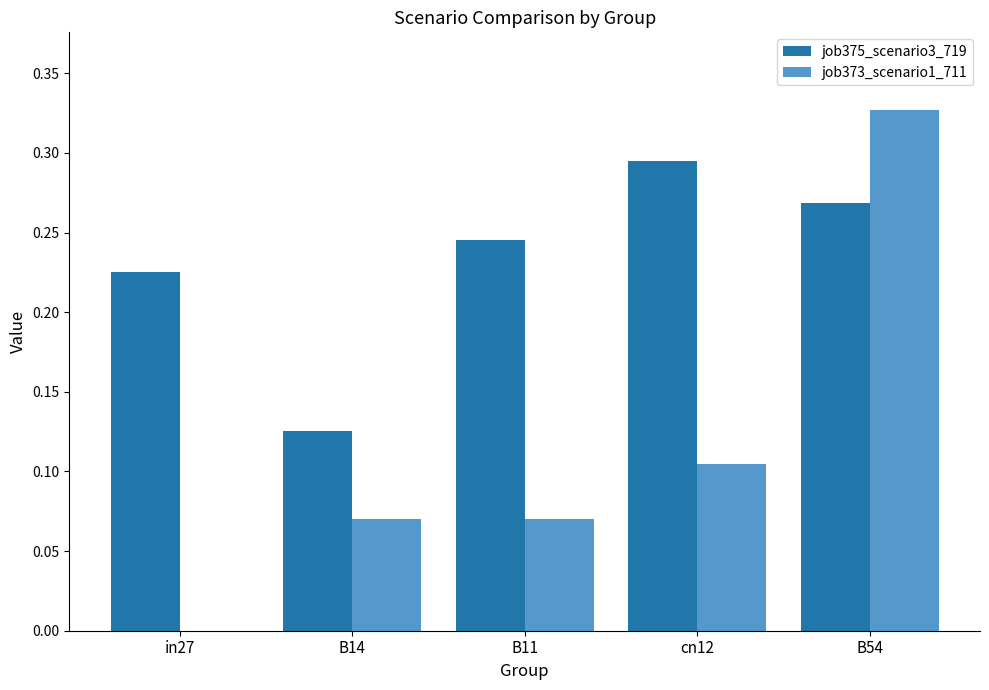

Which category has the highest value in the job375_scenario3_719 series?

cn12